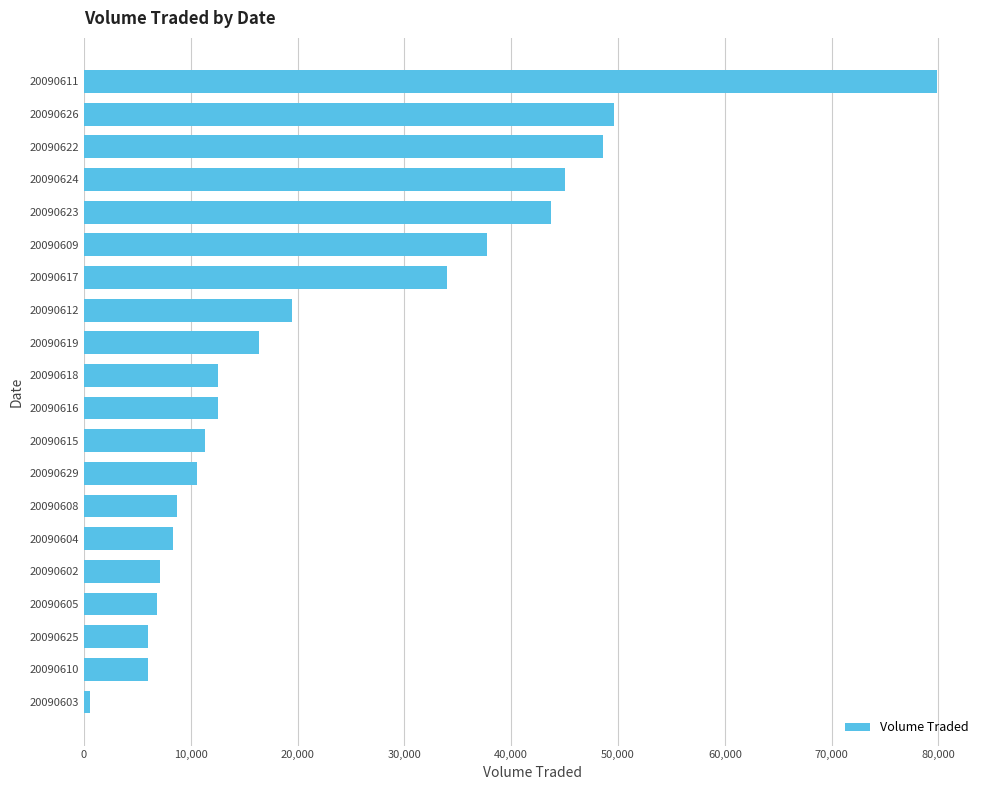

What is the ratio of the value at 20090609 to the value at 20090611?

0.5